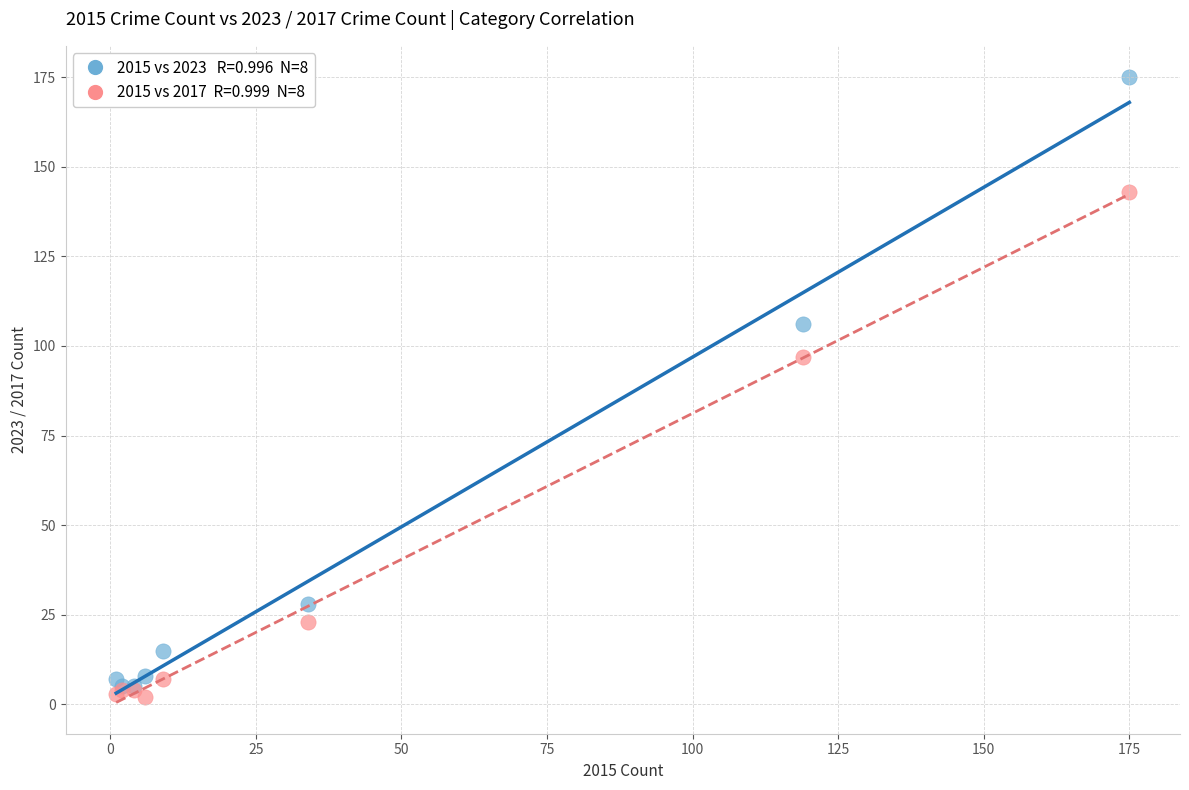

Across all series, what Y value is closest to 88?

97